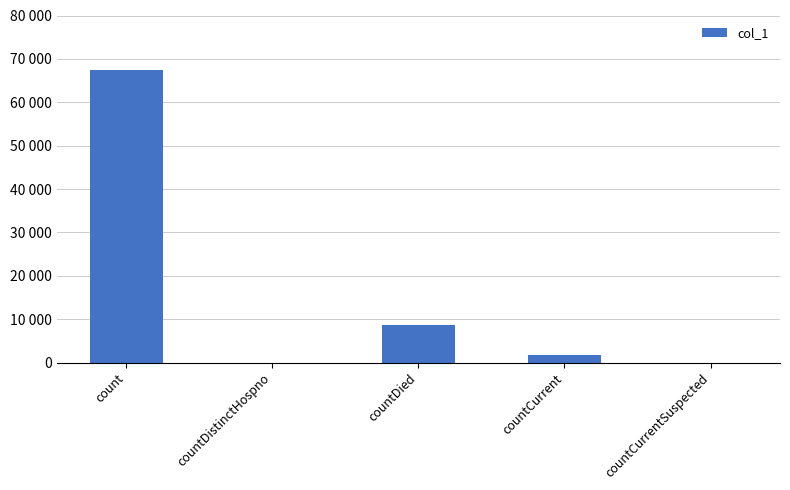

Is it true that the value at countDistinctHospno is 0?

True